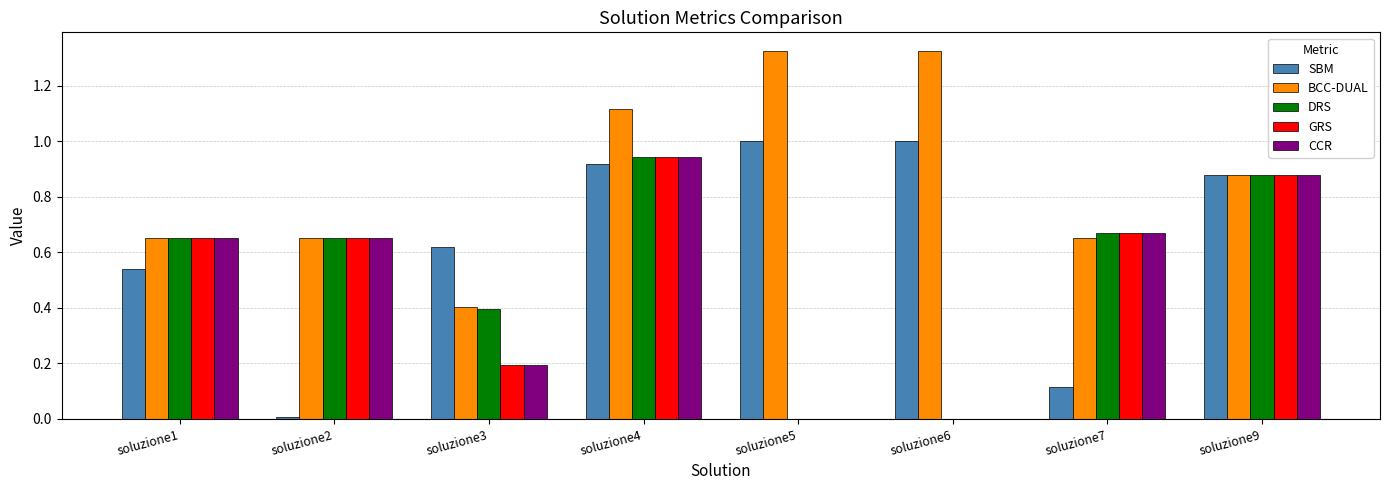

The CCR series shows 0.4 at soluzione9. True or false?

False